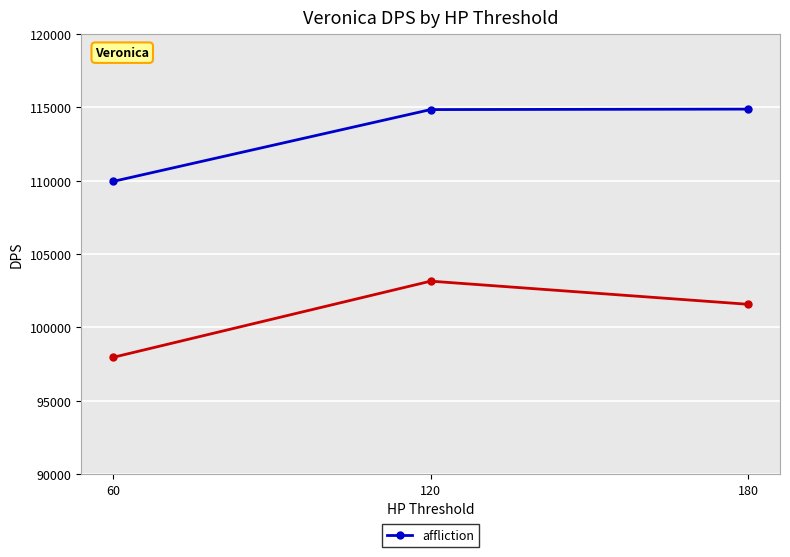

Rank the categories by value from highest to lowest.

180, 120, 60